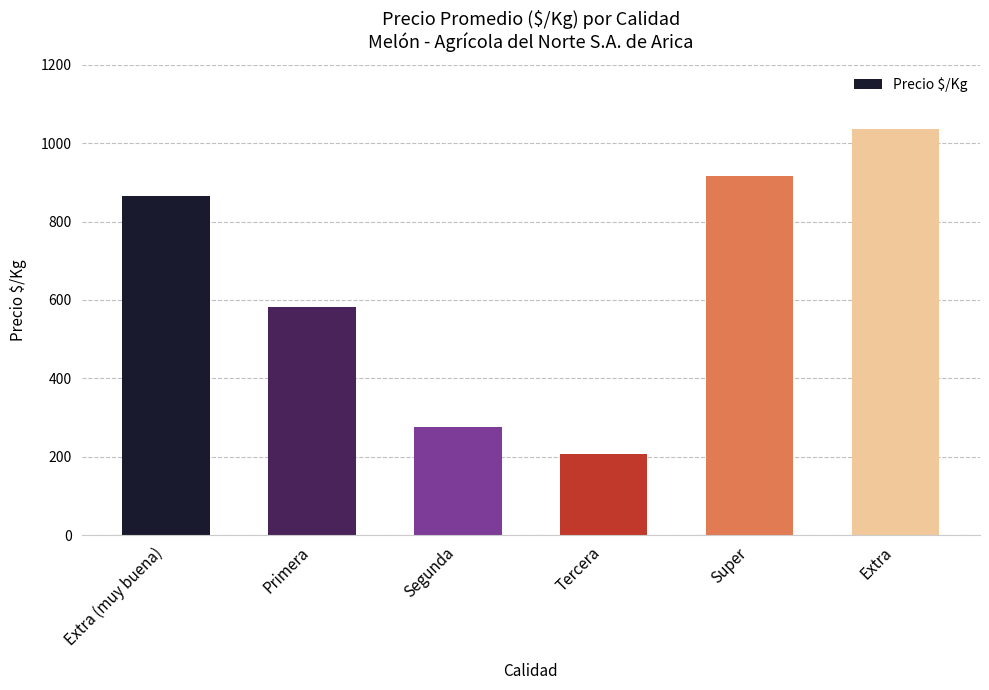

Where is the data nearest to the value 622?

Primera